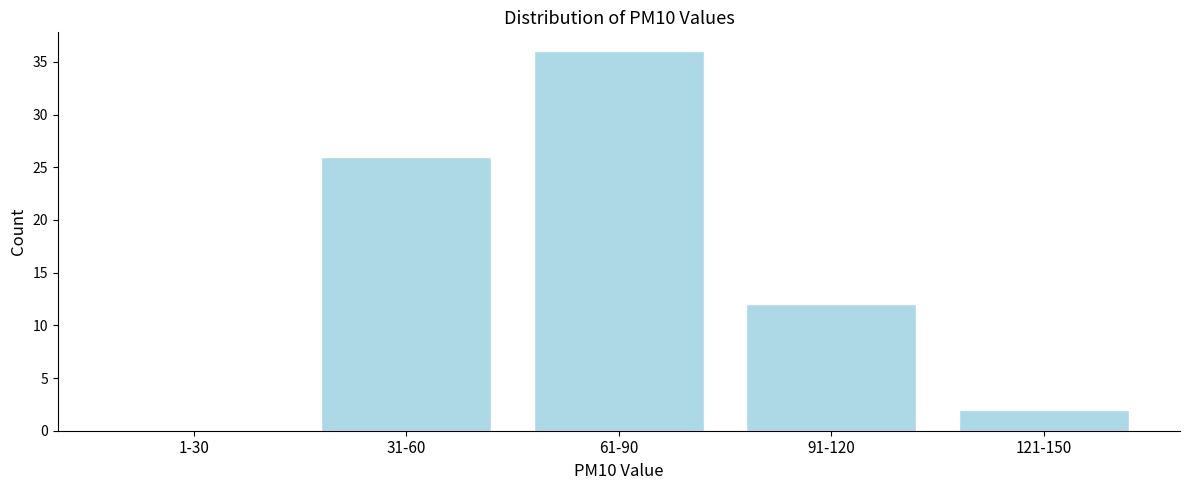

Reading left to right, list all the values displayed in this chart.

1-30=0	31-60=26	61-90=36	91-120=12	121-150=2